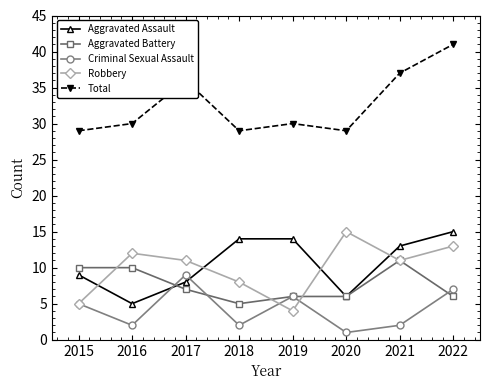

At which label is Total closest to 35?

2017